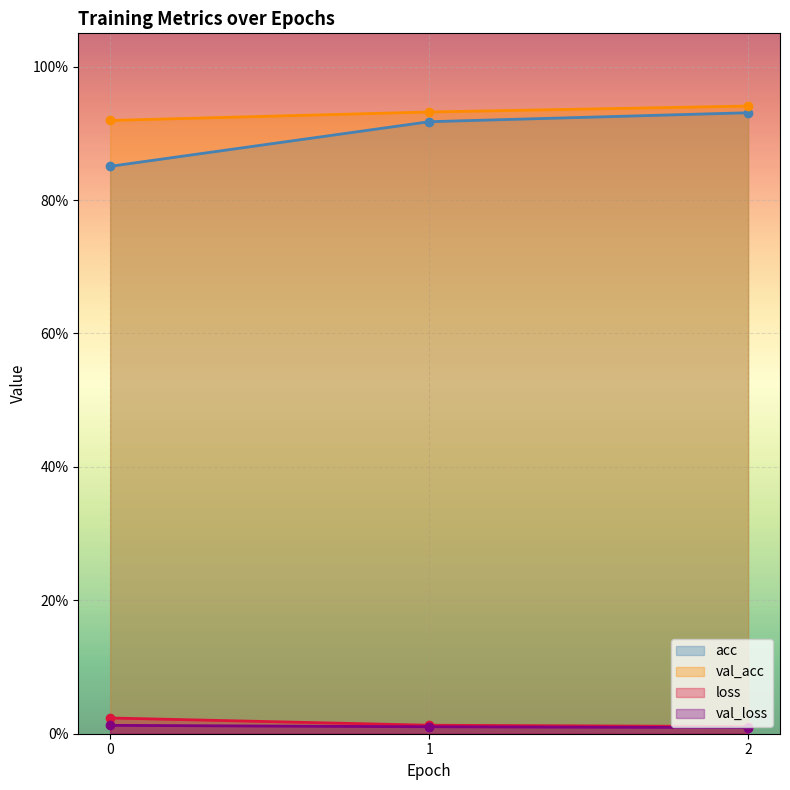

Rank the categories by val_acc value from highest to lowest.

2, 1, 0